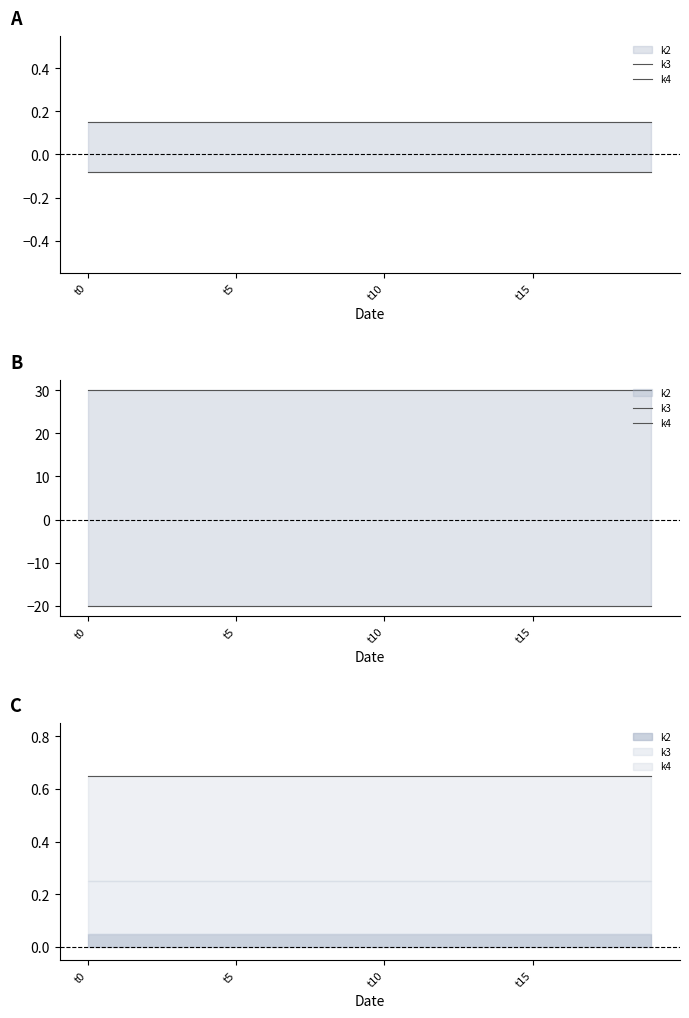

Which category has the highest value across all series?

t0